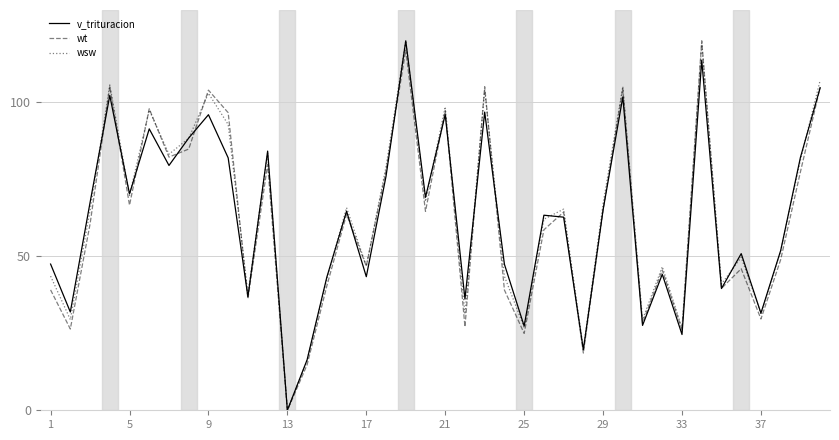

What is the average value of the wsw series?

63.6